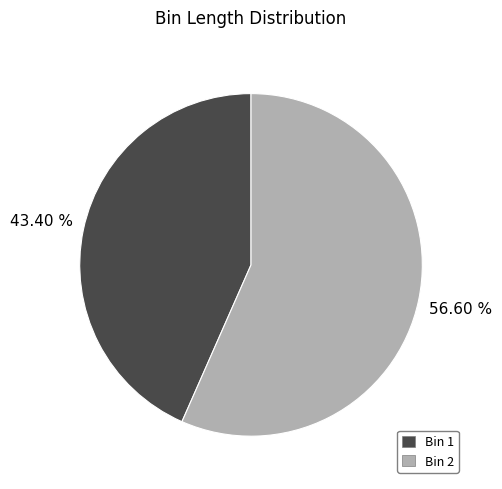

Approximately how many times larger is the value at Bin 2 compared to Bin 1?

1.3